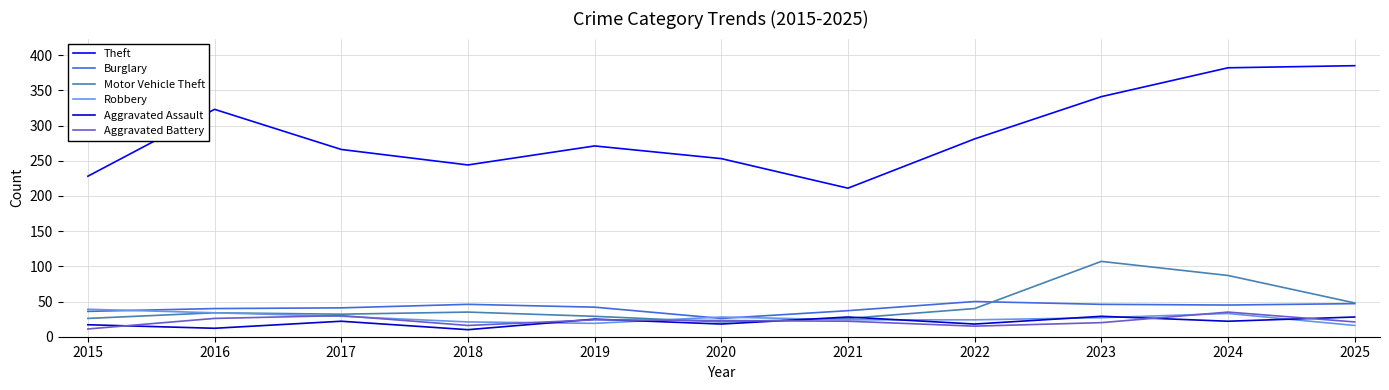

How many interior local valleys does the Aggravated Assault series have?

5